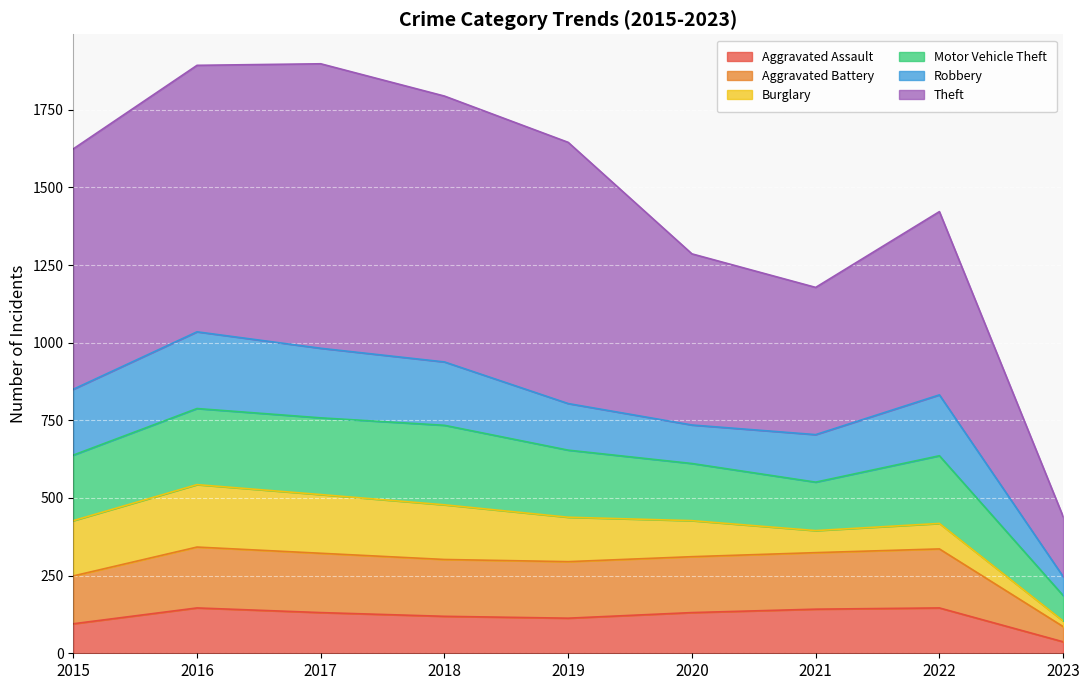

What is the difference between the Aggravated Assault values at 2015 and 2017?

36